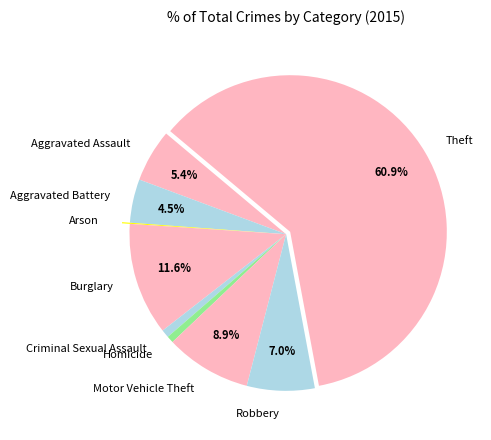

Combined, do Motor Vehicle Theft and Robbery account for over 50%?

No